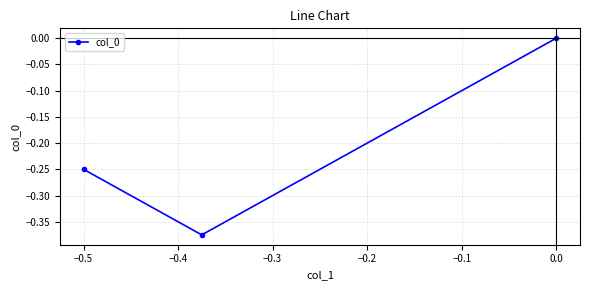

What is the difference between the maximum and minimum values?

0.4